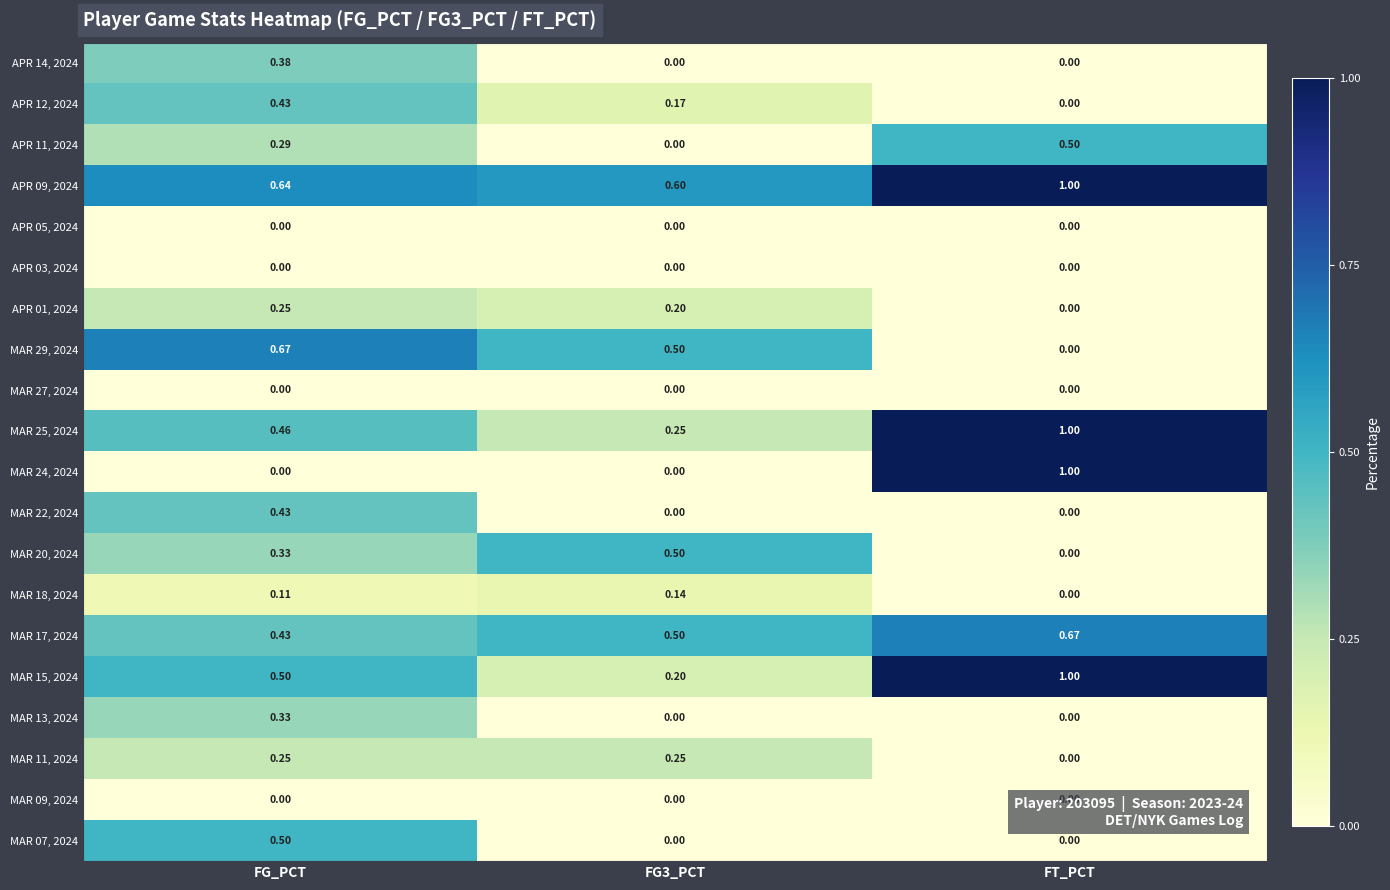

Is the value of APR 14, 2024 at FG3_PCT greater than the value of APR 11, 2024 at FG_PCT?

No